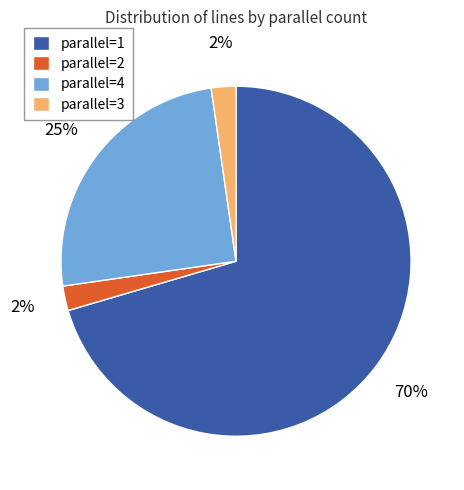

Does parallel=2 represent more than half of the total?

No